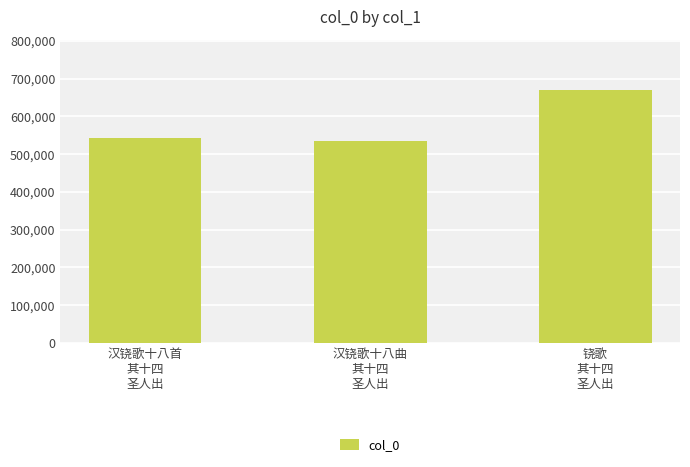

The chart shows a value of 542931 at 汉铙歌十八首
其十四
圣人出. True or false?

True